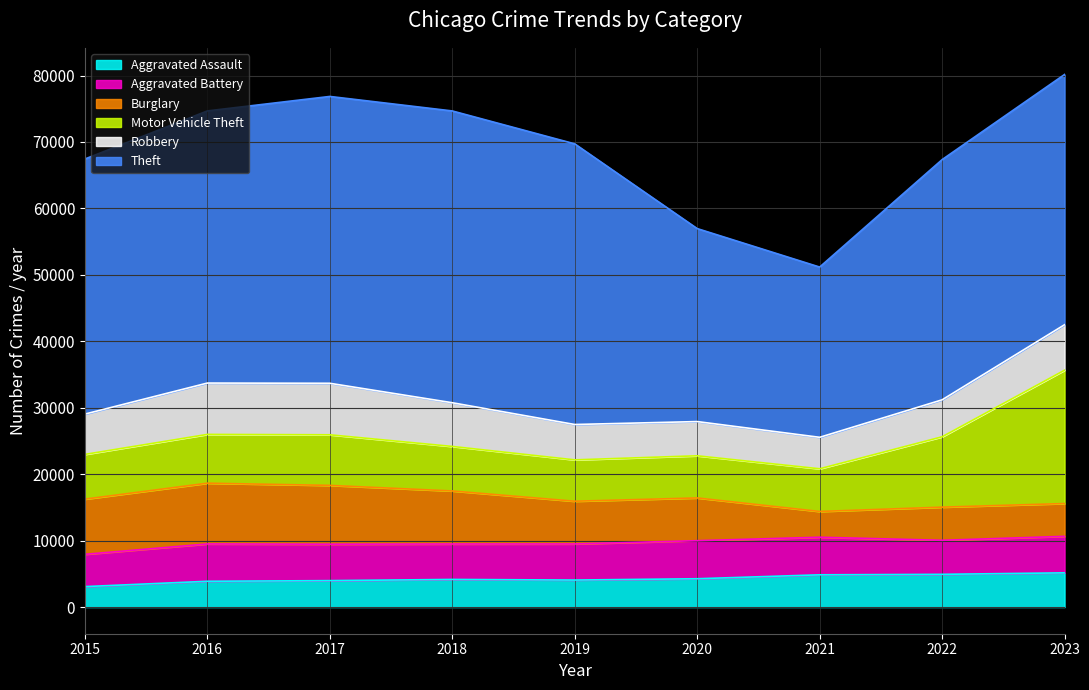

Rank the series by their maximum value, from lowest to highest.

Aggravated Assault, Aggravated Battery, Robbery, Burglary, Motor Vehicle Theft, Theft